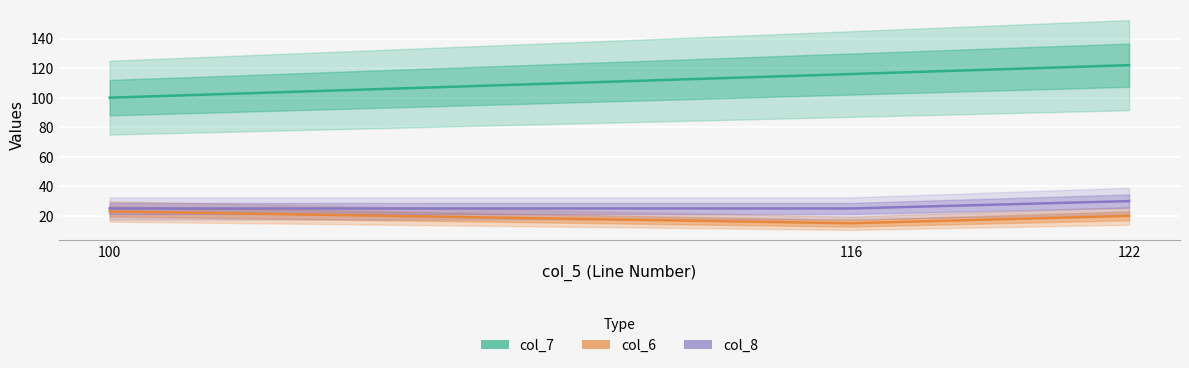

What is the smallest value displayed?

15